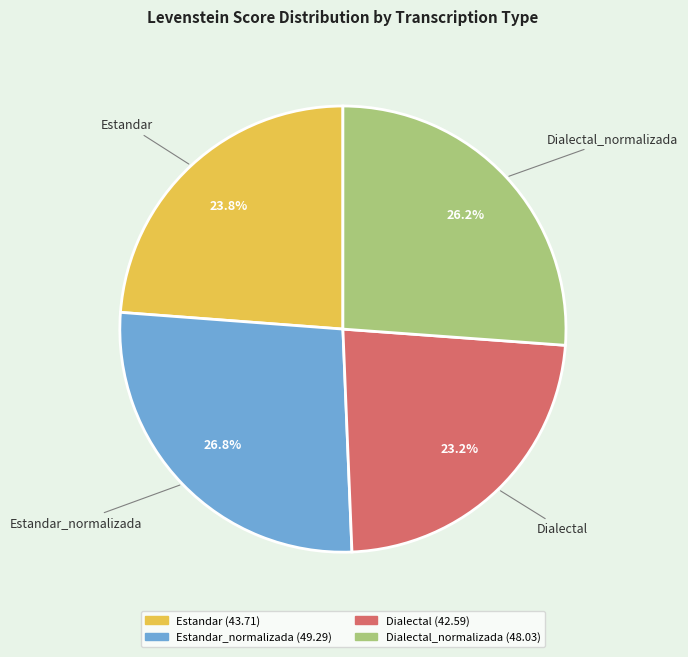

Approximately how many times larger is the value at Estandar compared to Dialectal?

1.0